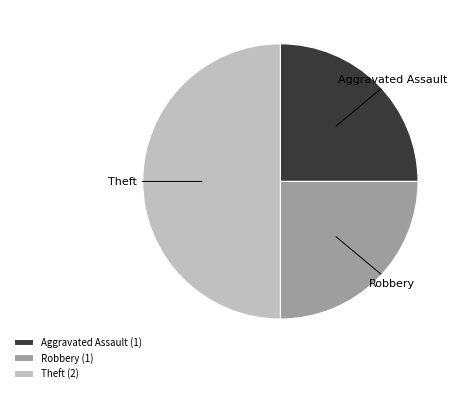

Which has a higher value, Theft or Aggravated Assault?

Theft